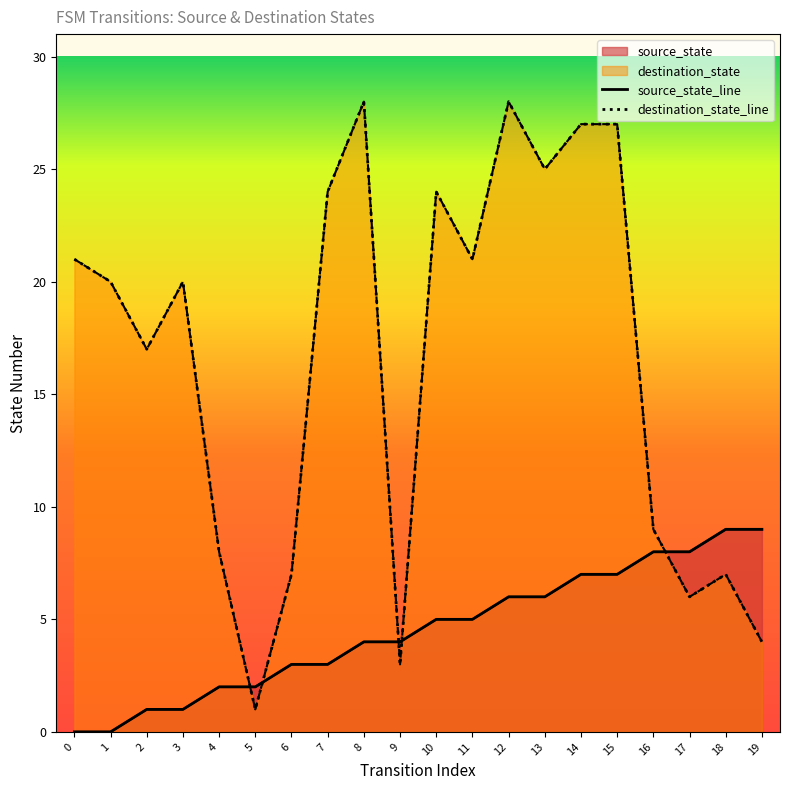

True or false: source_state and destination_state cross at least once.

True